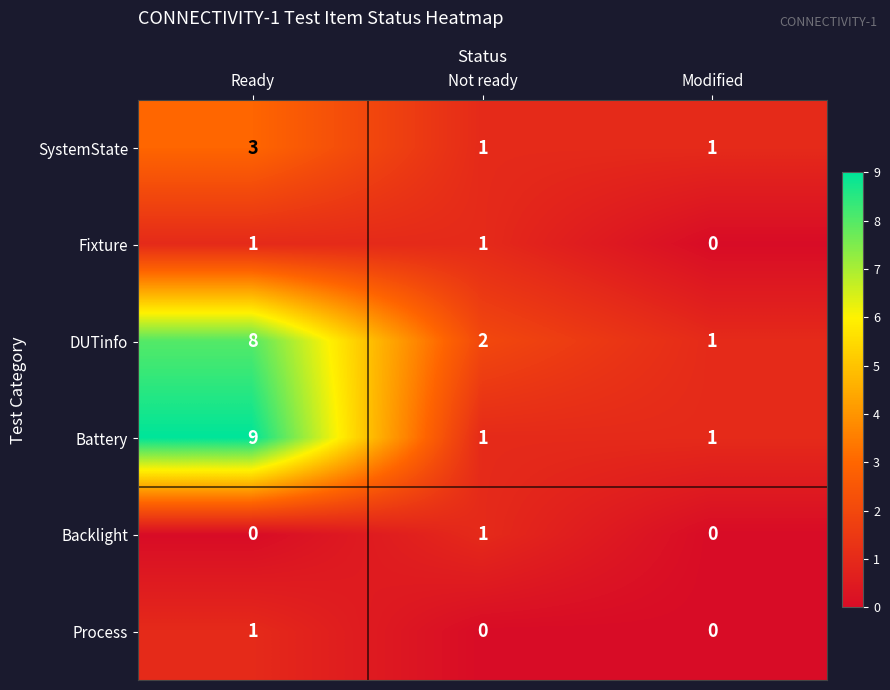

What is the spread (max minus min) of values at Ready?

9